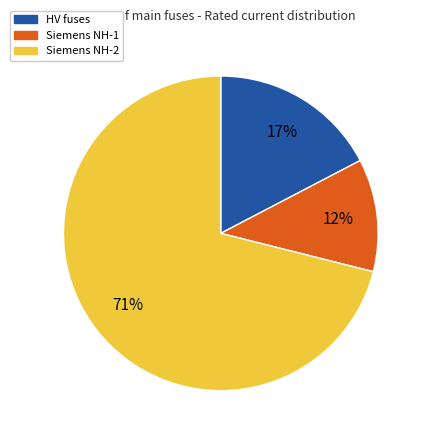

To the nearest percent, what is the average slice percentage?

33%